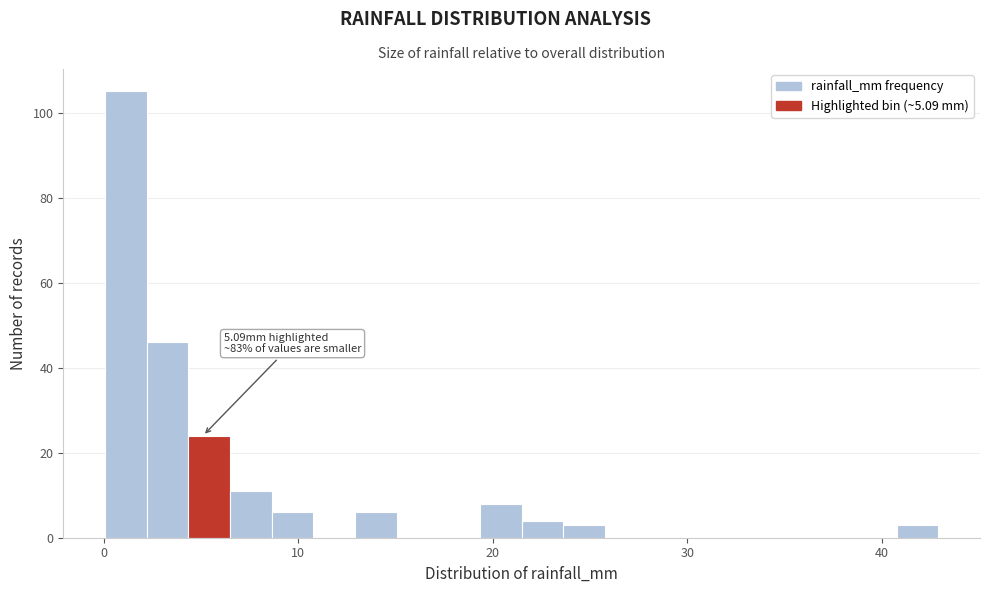

Around what value on the x-axis is the tallest bar? Give the approximate position of its centre, as read against the axis.

1